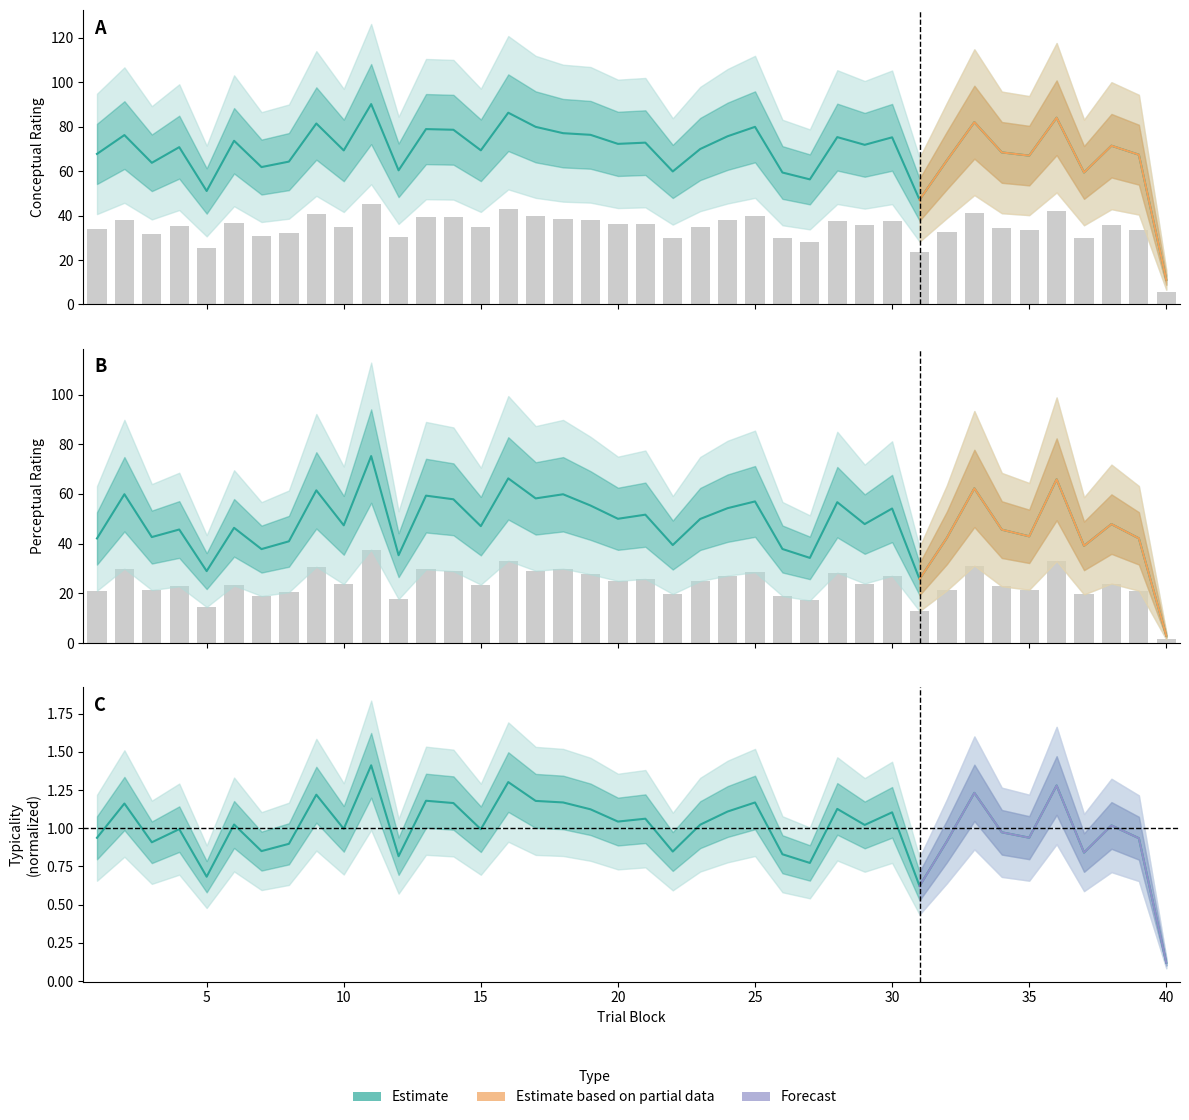

What is the difference between the maximum and minimum values in the typicality series?

1.3